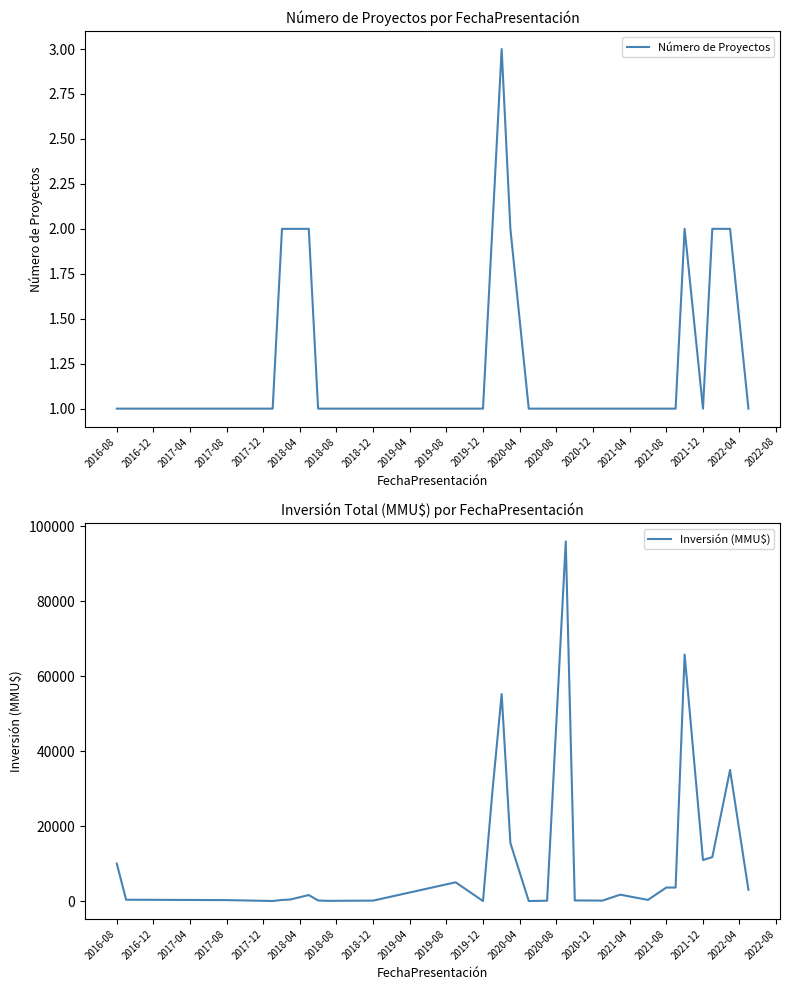

Is it true that Número de Proyectos equals 1 at 2021-08?

True